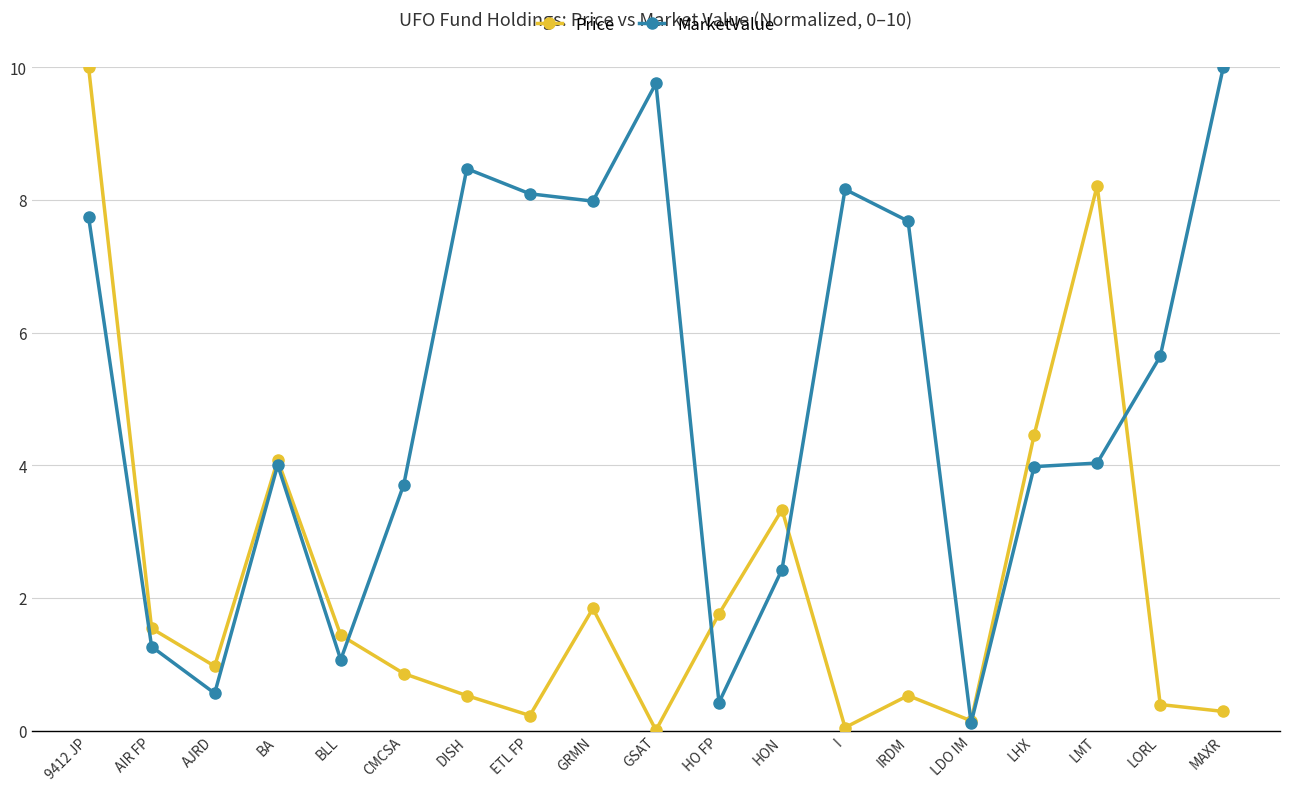

Which series changed the most between ETL FP and GRMN?

Price